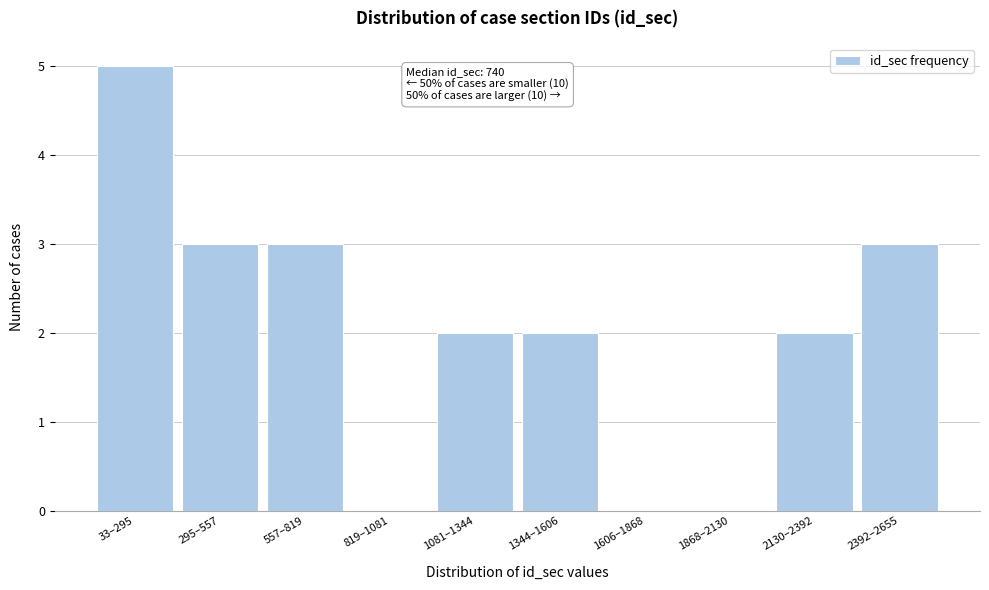

Reading right to left, extract all data points from this chart.

2392–2655=3	2130–2392=2	1868–2130=0	1606–1868=0	1344–1606=2	1081–1344=2	819–1081=0	557–819=3	295–557=3	33–295=5